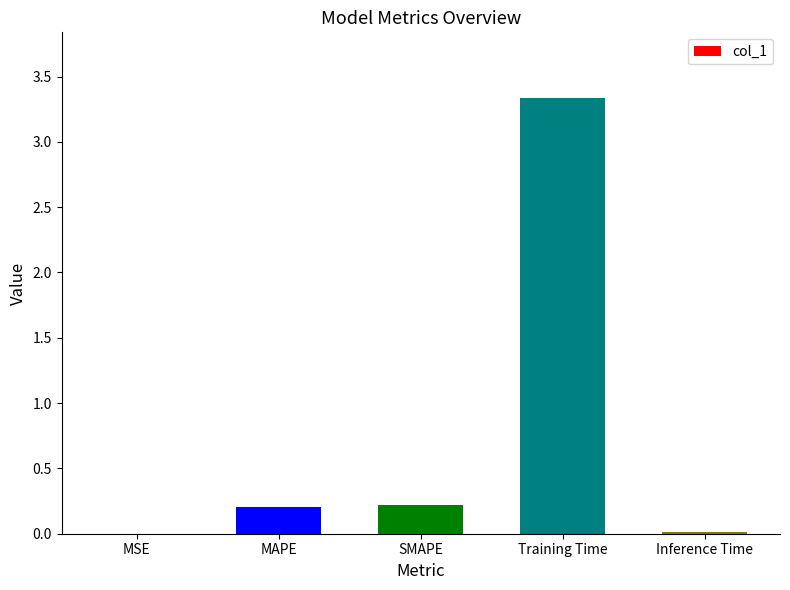

Is it true that the value at MSE is 0.0?

True